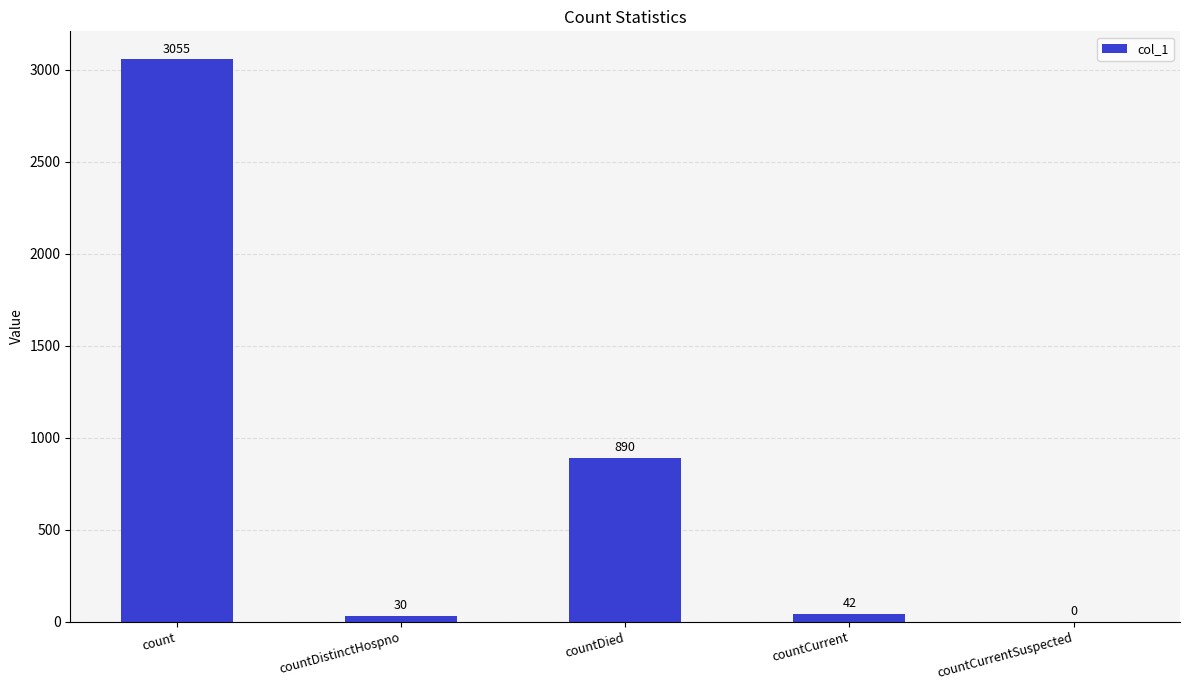

What is the greatest value displayed?

3055